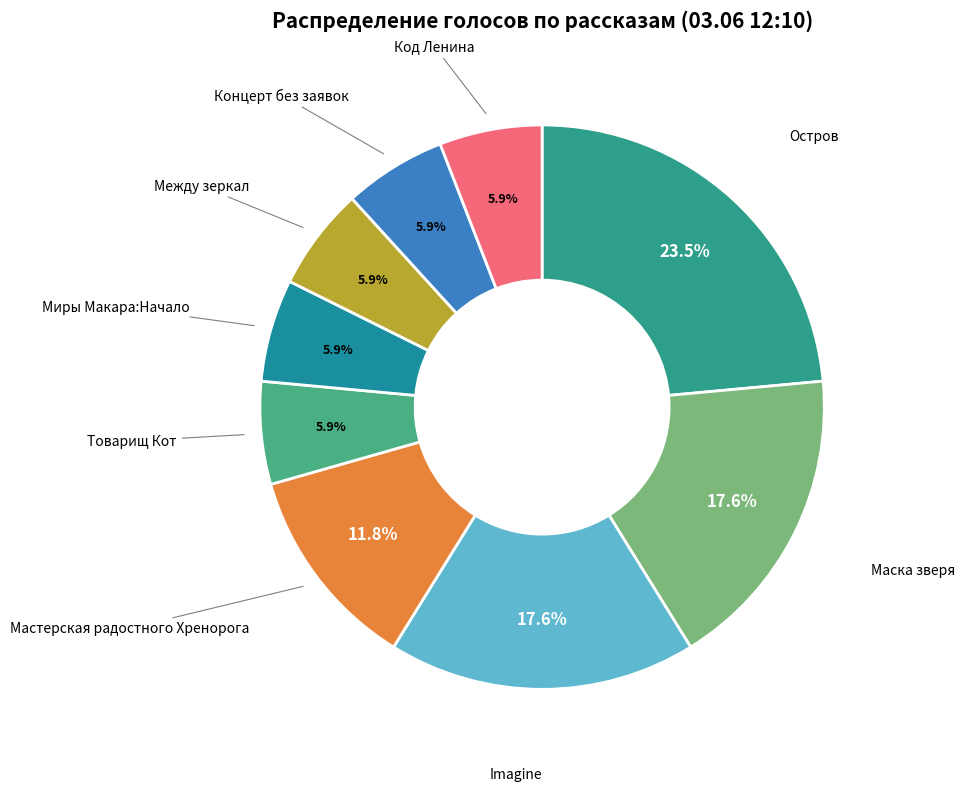

Count the number of slices in the pie.

9